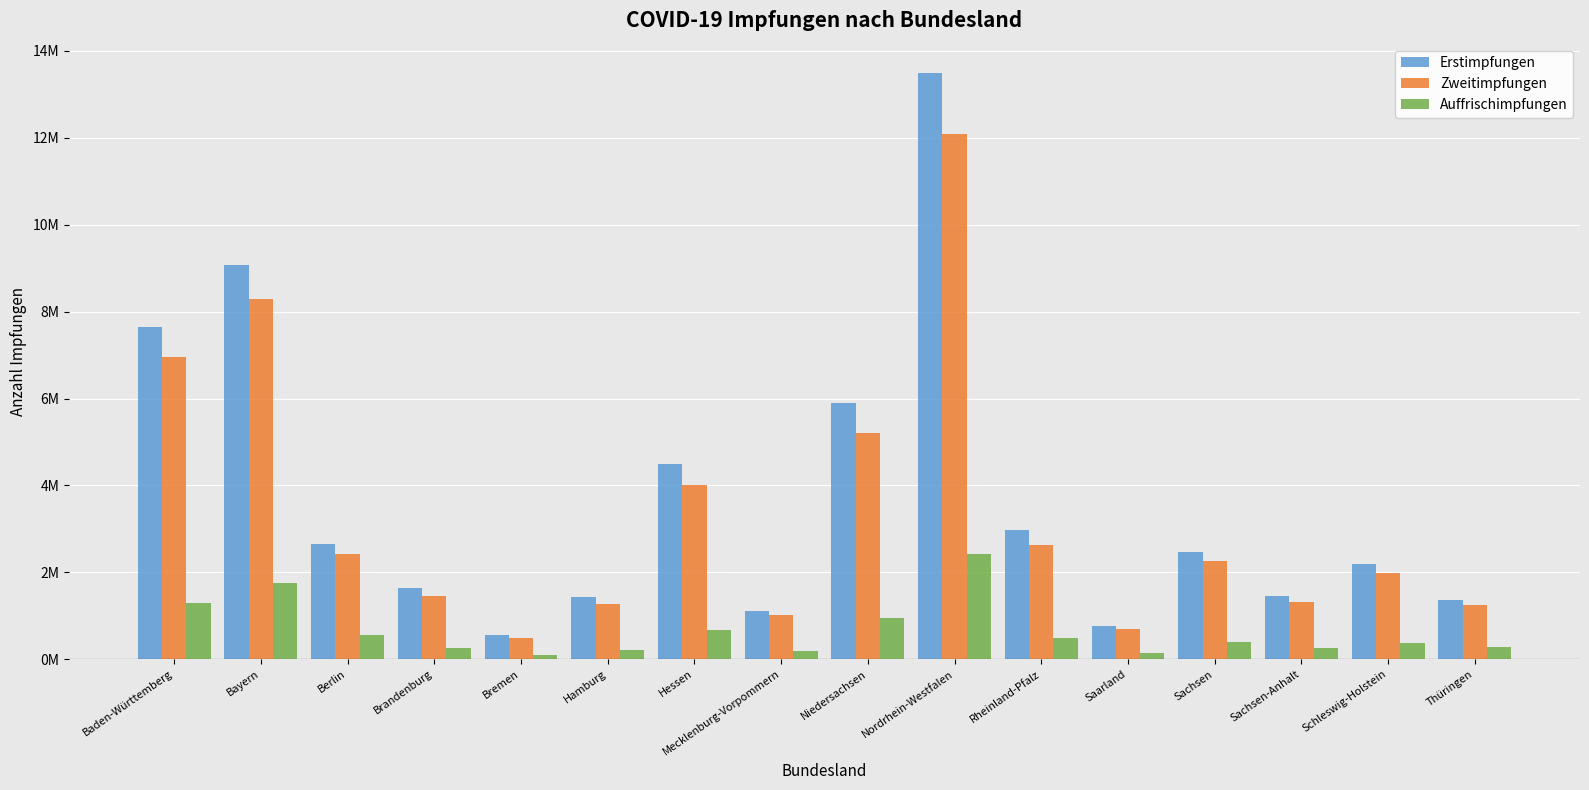

Which series has the largest range (max minus min)?

Erstimpfungen